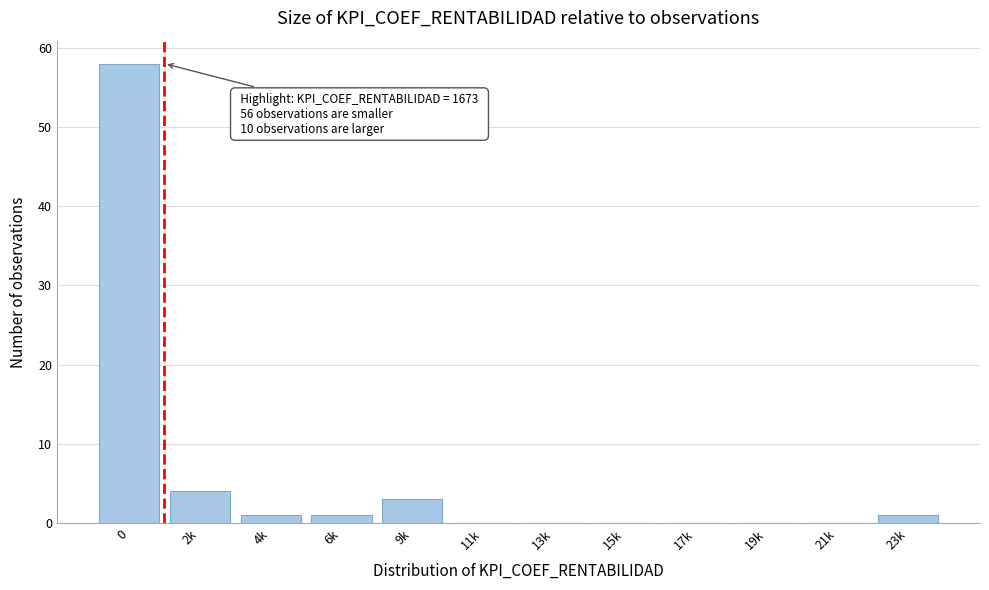

Reading left to right, what are all the values shown in this chart?

0=58	2k=4	4k=1	6k=1	9k=3	11k=0	13k=0	15k=0	17k=0	19k=0	21k=0	23k=1